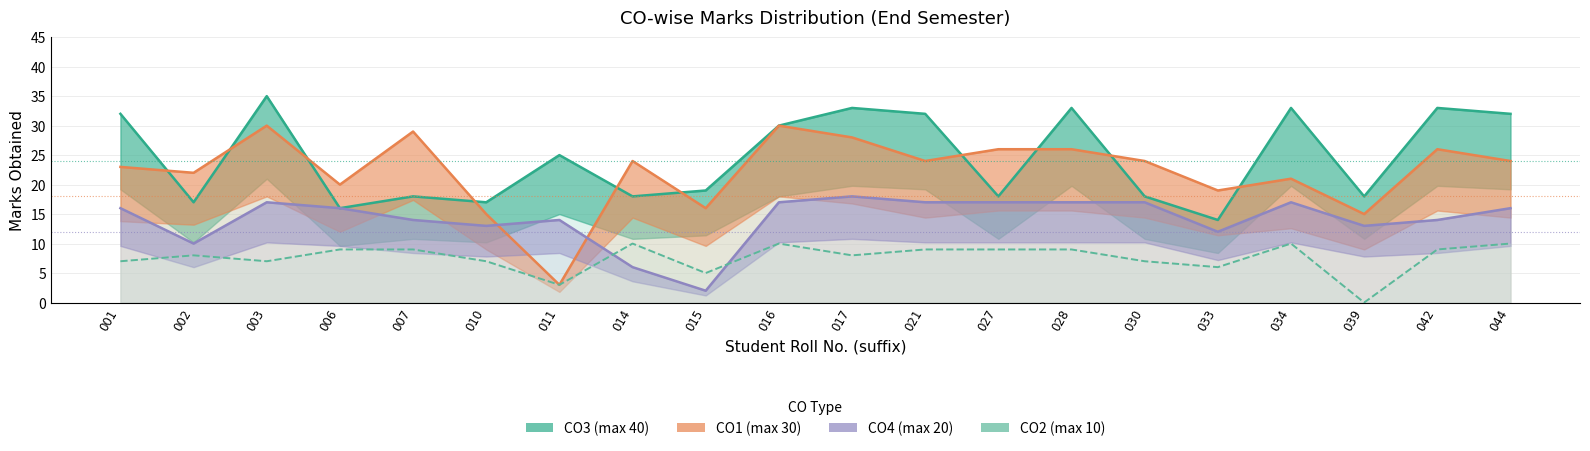

Which has a higher value, 001 or 016?

001